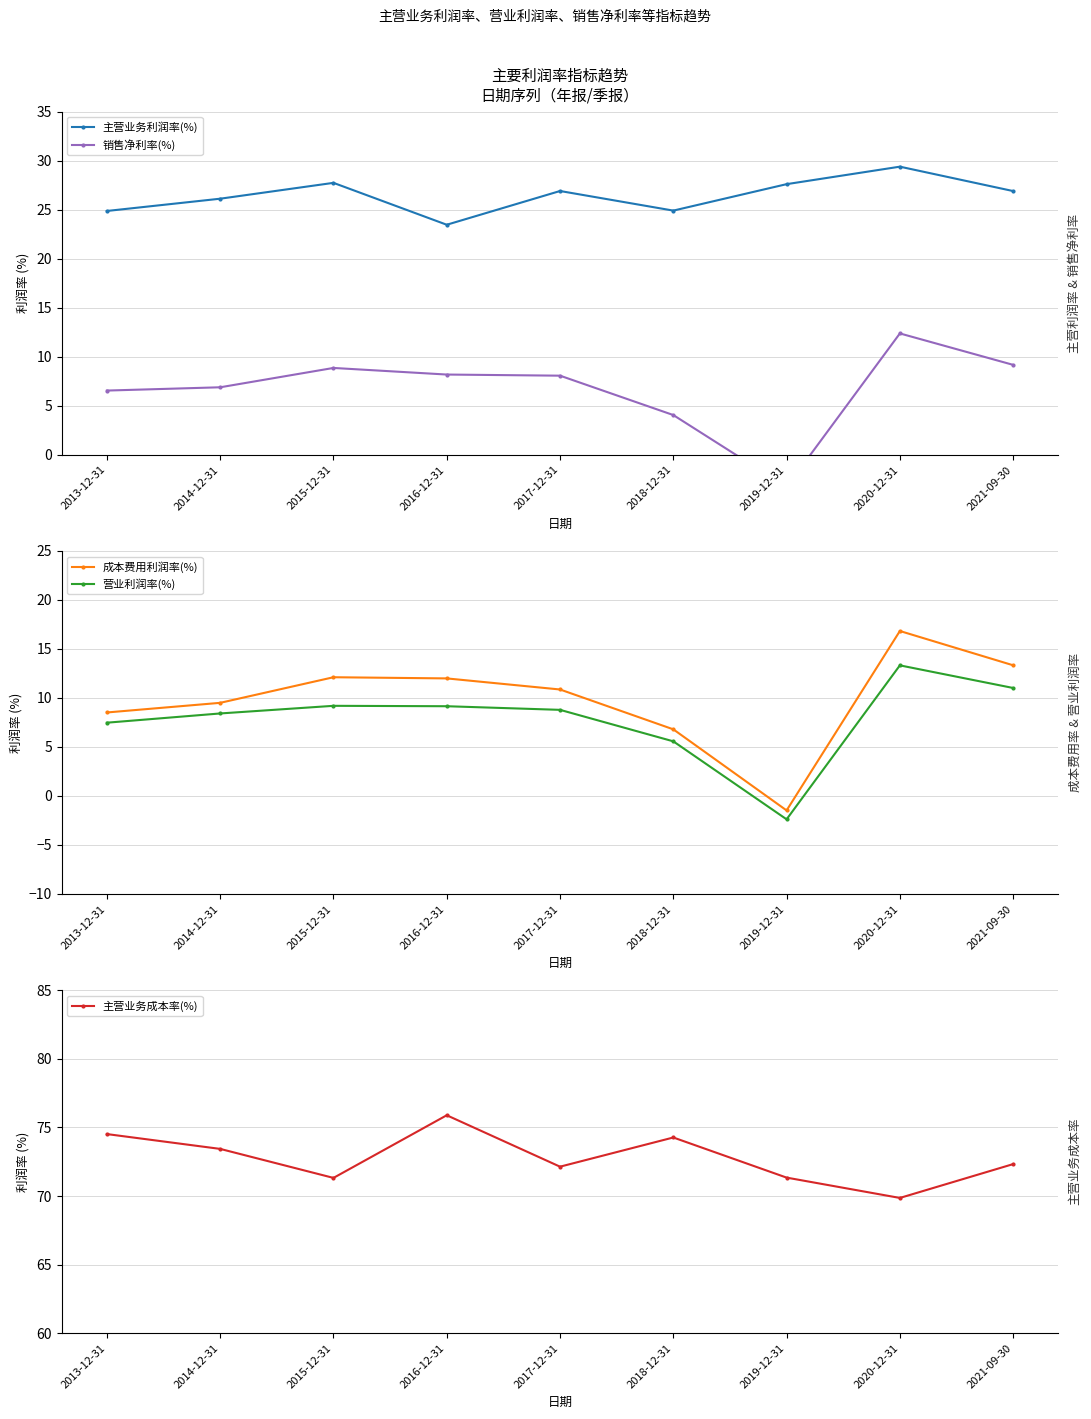

How many negative values does the 成本费用利润率(%) series have?

1